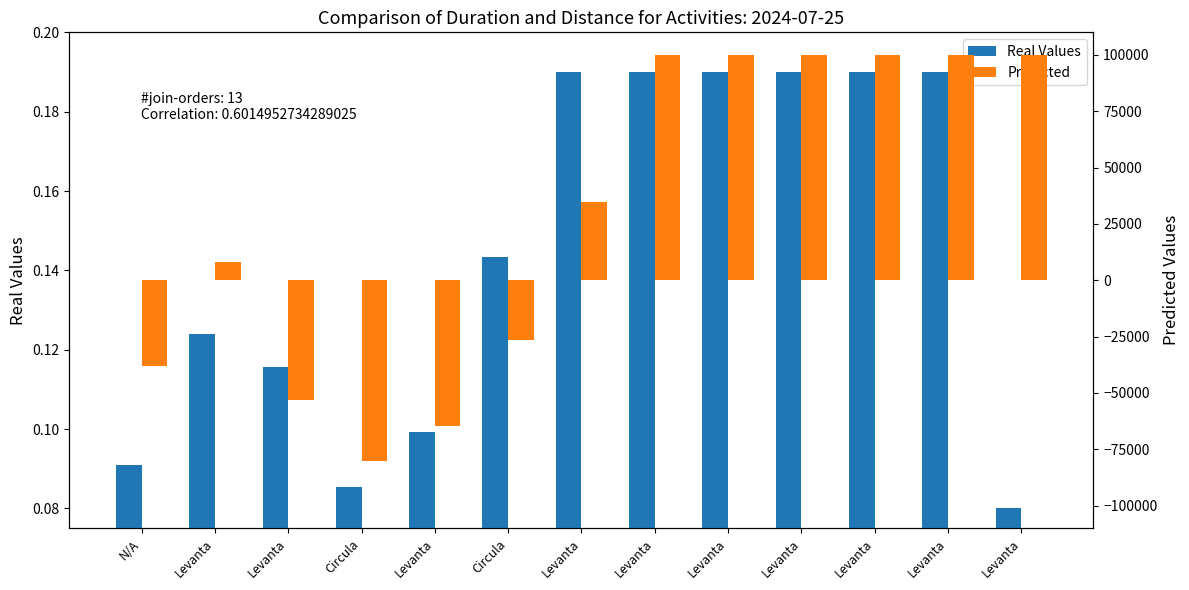

Reading right to left, transcribe all the data shown in this chart.

Real Values: Levanta=0.1	Levanta=0.2	Levanta=0.2	Levanta=0.2	Levanta=0.2	Levanta=0.2	Levanta=0.2	Circula=0.1	Levanta=0.1	Circula=0.1	Levanta=0.1	Levanta=0.1	N/A=0.1
Predicted: Levanta=100000.0	Levanta=100000.0	Levanta=100000.0	Levanta=100000.0	Levanta=100000.0	Levanta=100000.0	Levanta=34893.6	Circula=-26383.0	Levanta=-64680.9	Circula=-80000.0	Levanta=-53191.5	Levanta=8085.1	N/A=-37872.3